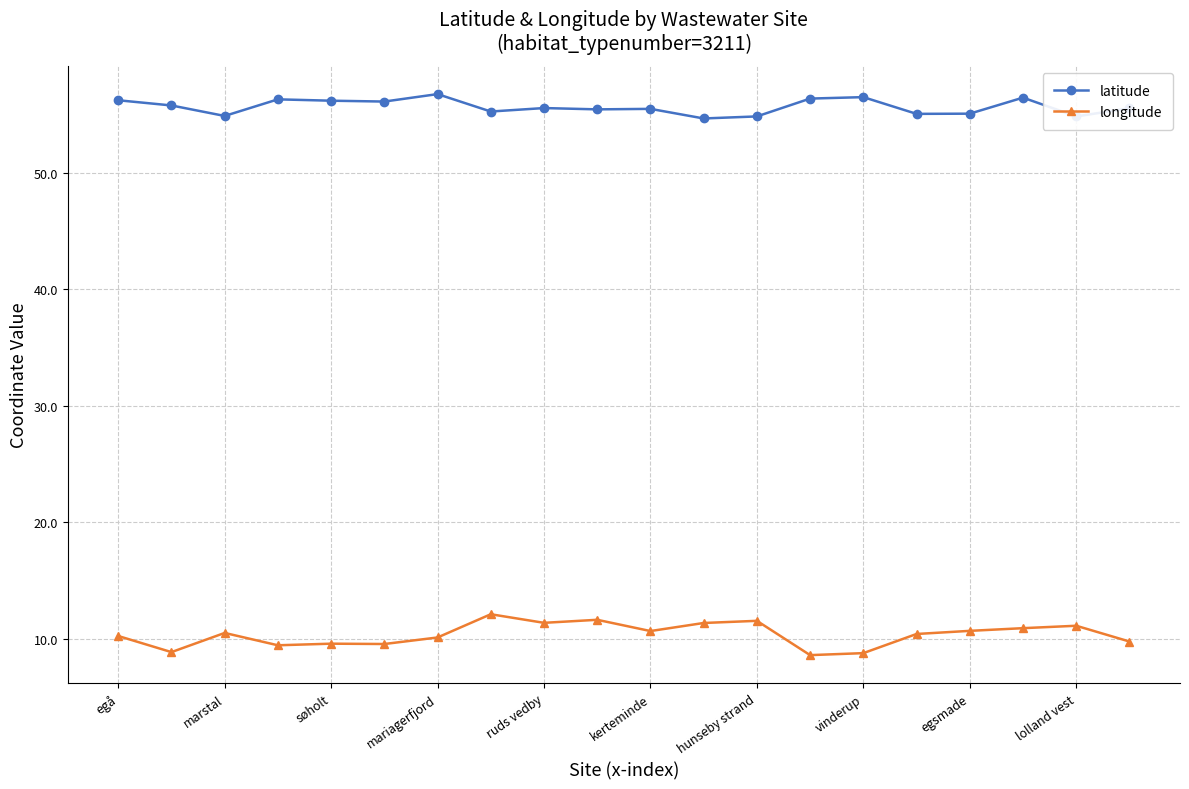

Count the number of categories in the chart.

20